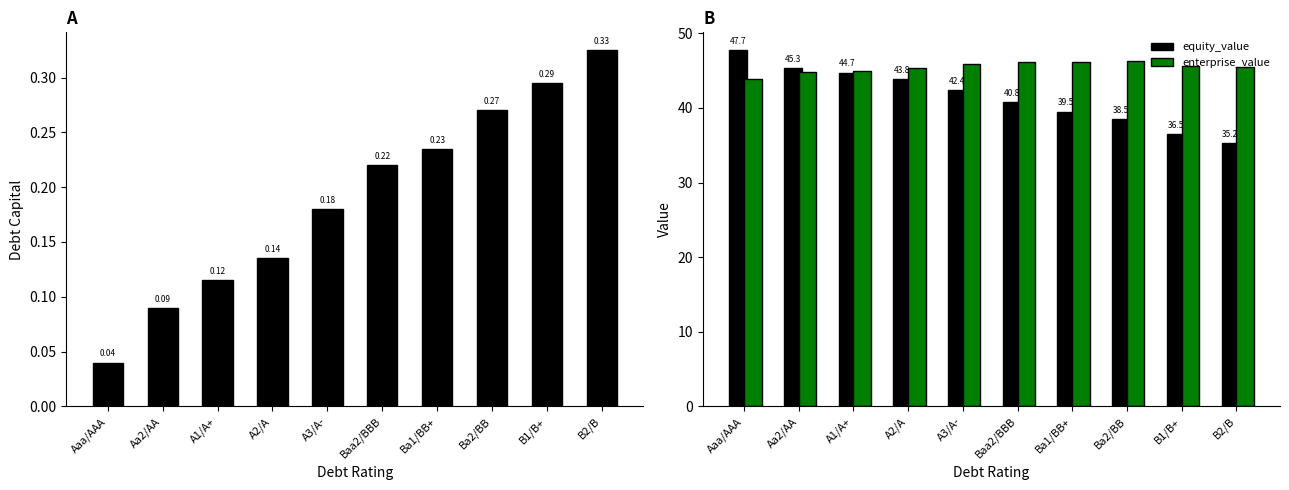

What is the difference between the maximum and minimum values in the equity_value series?

12.5